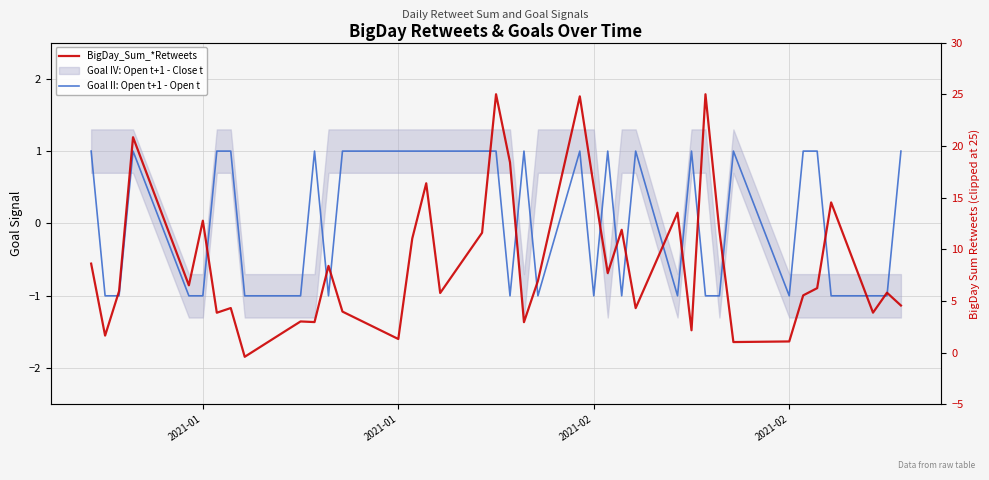

What is the total value across all series at 2021-01?

11.8